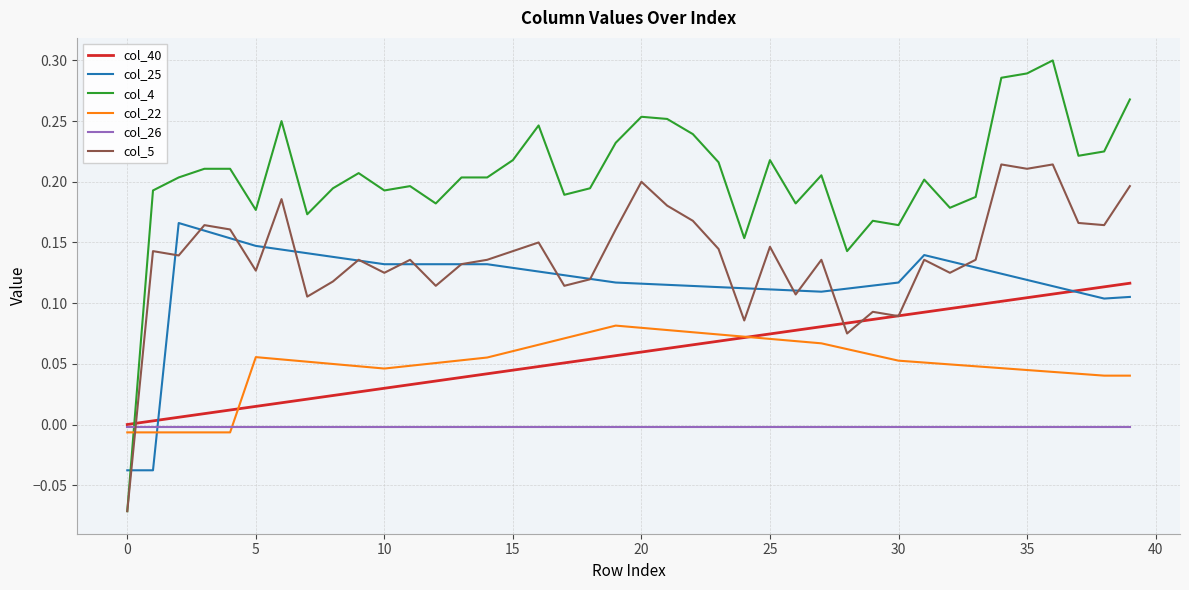

Which series has the largest total across all categories?

col_4